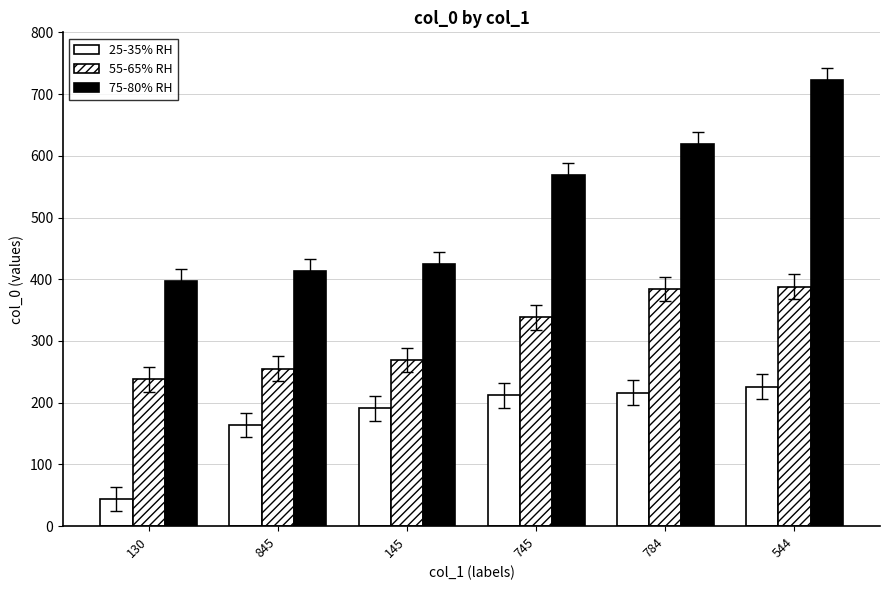

Count the number of categories in the chart.

6